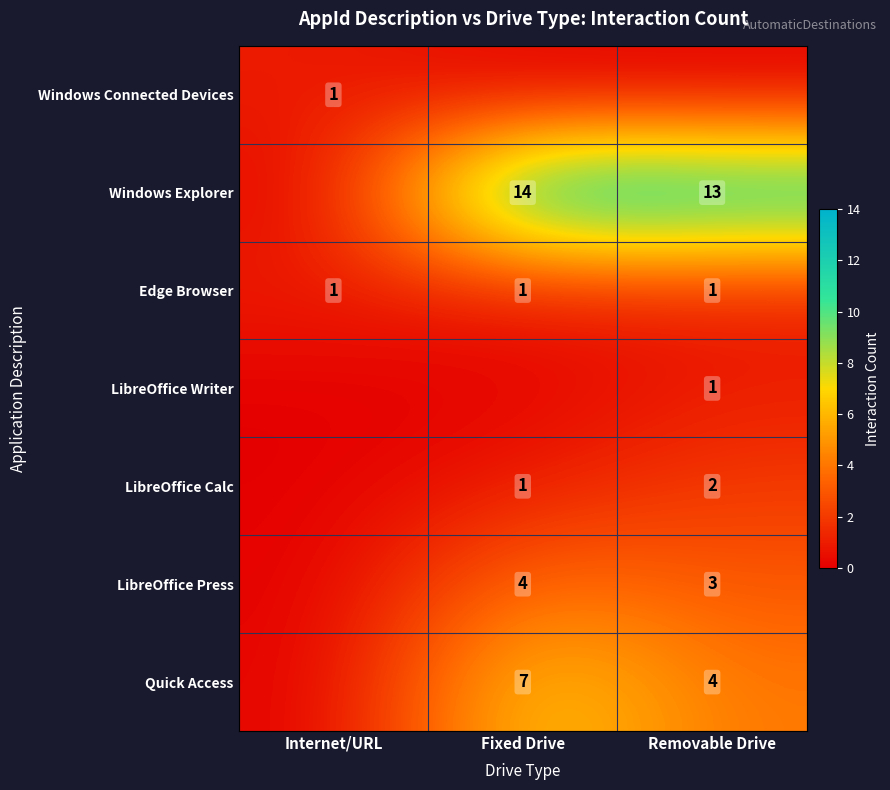

True or false: LibreOffice Press has a value of 2 at Fixed Drive.

False